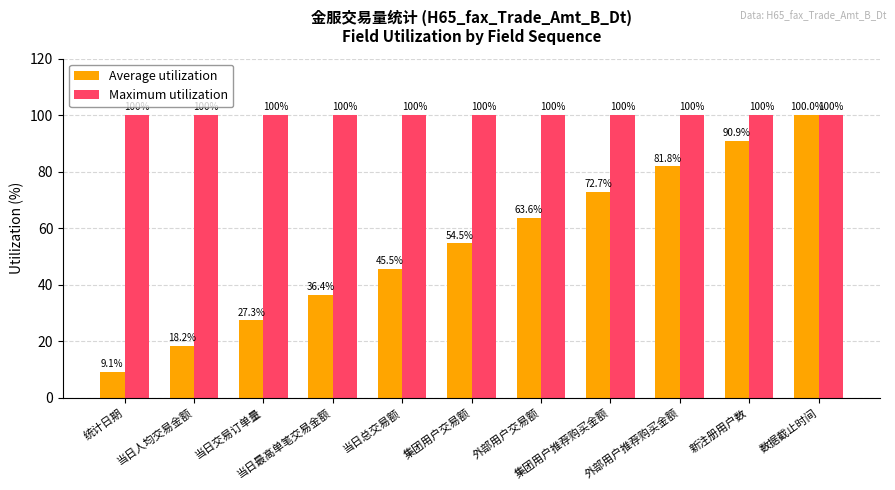

What is the label of the 8th bar from the right?

当日最高单笔交易金额